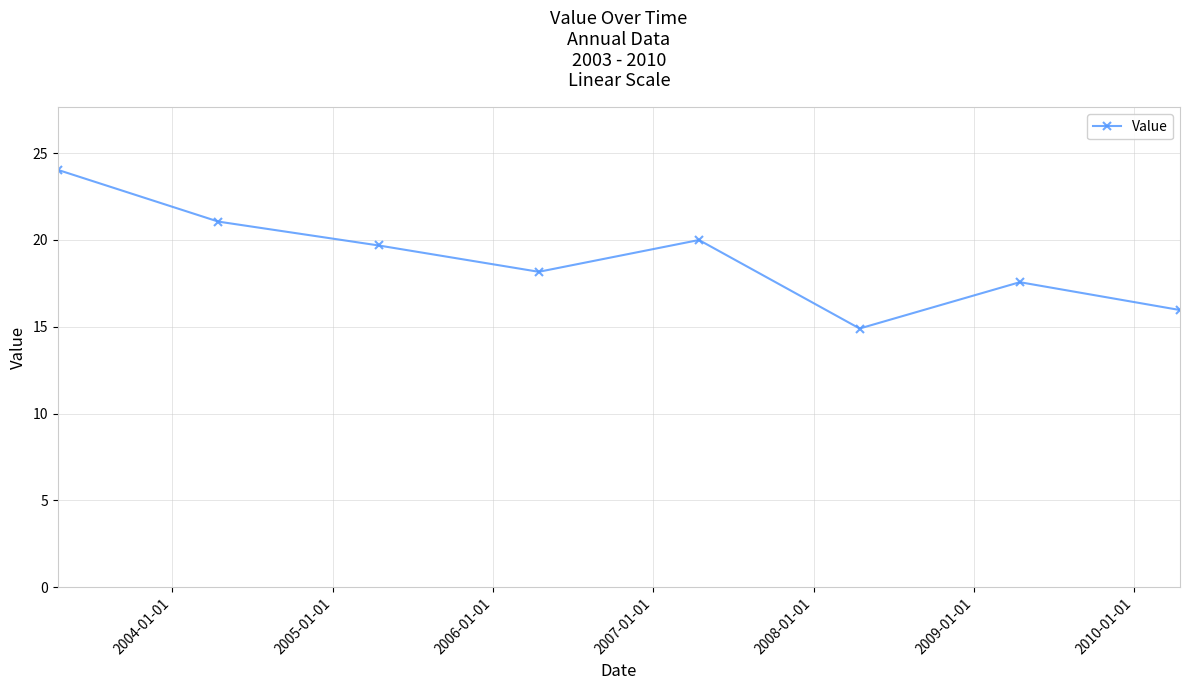

How many interior local valleys (lower than both neighbors) does the data have?

2